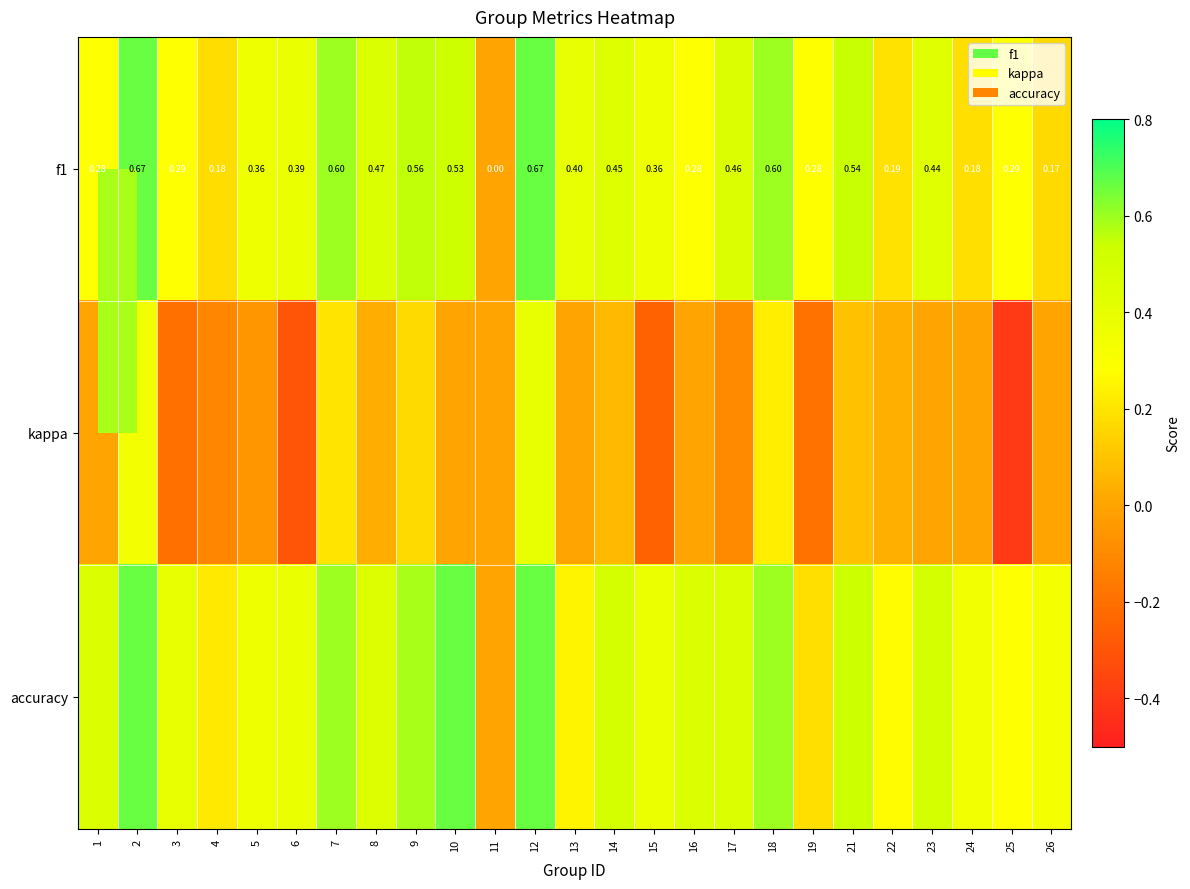

Which category has the highest value across all series?

2